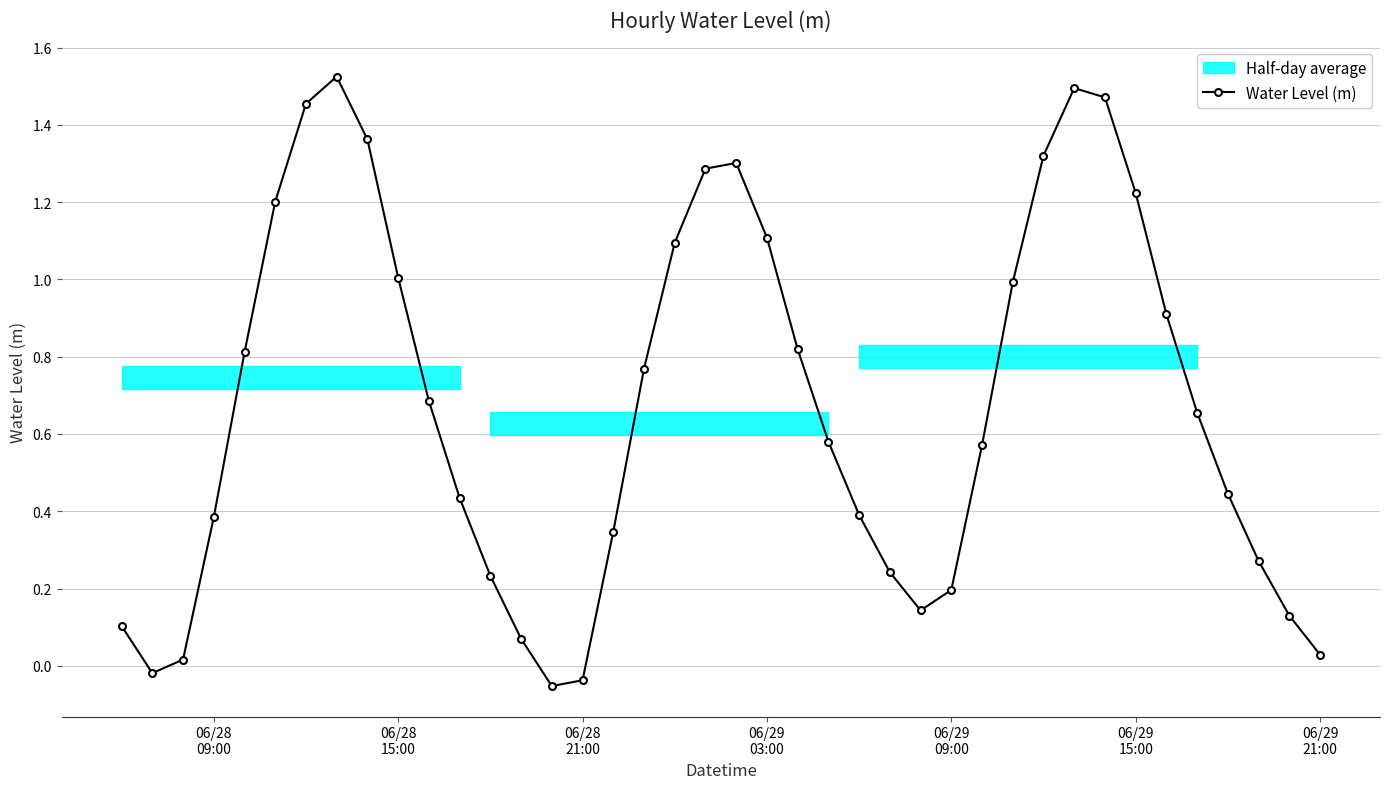

True or false: Water Level (m) has more than 1 interior local peaks.

True